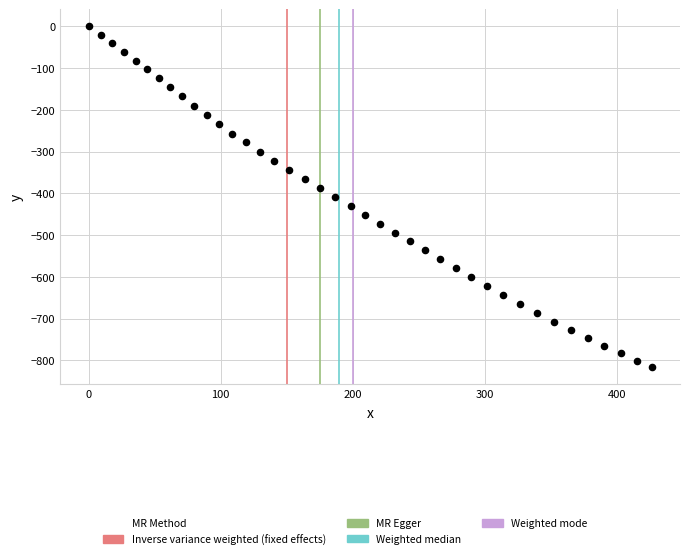

What is the range of X values (max minus min)?

426.6